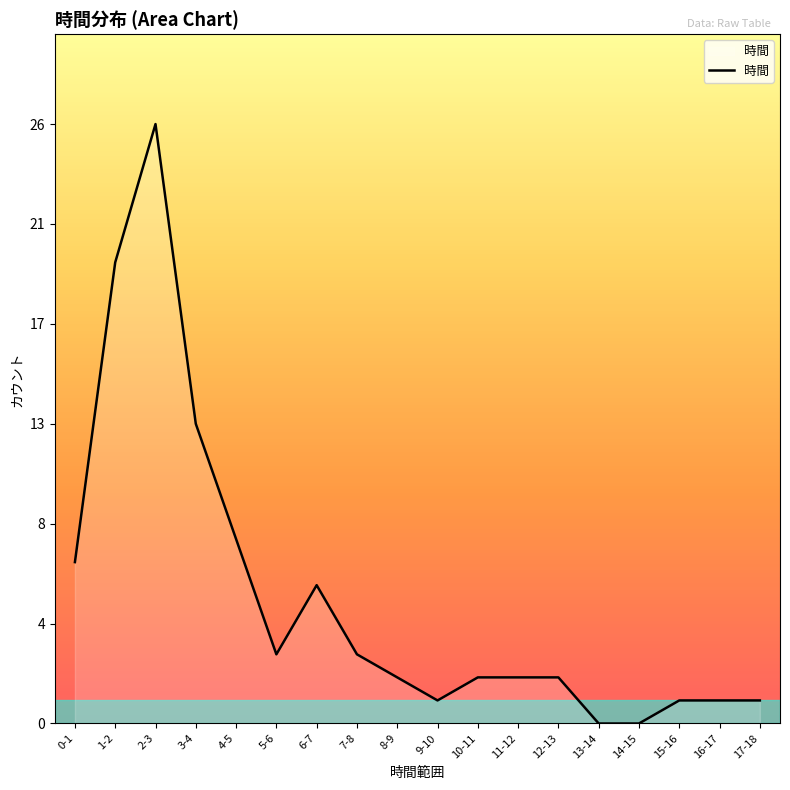

Is this an area chart (filled region under the line)?

Yes